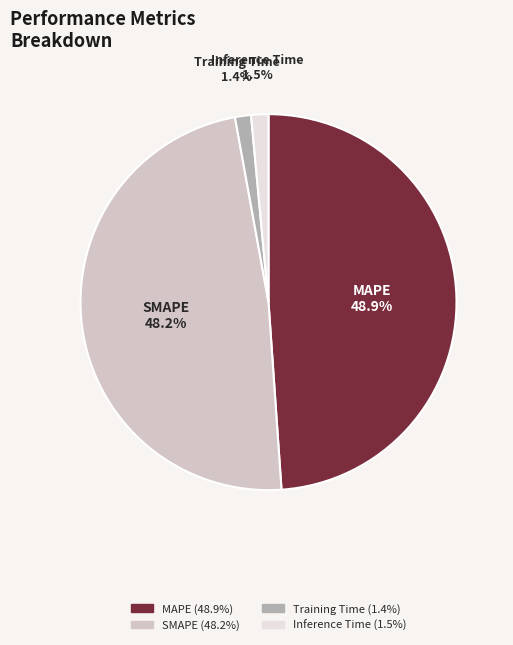

Combined, do SMAPE and MAPE account for over 50%?

Yes